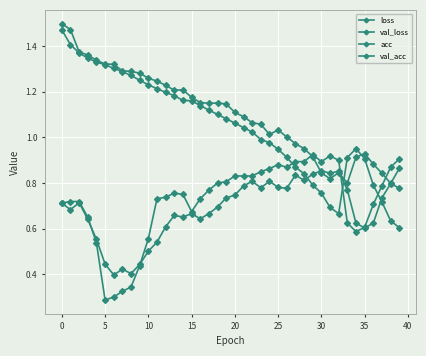

How many lines are shown in the chart?

4